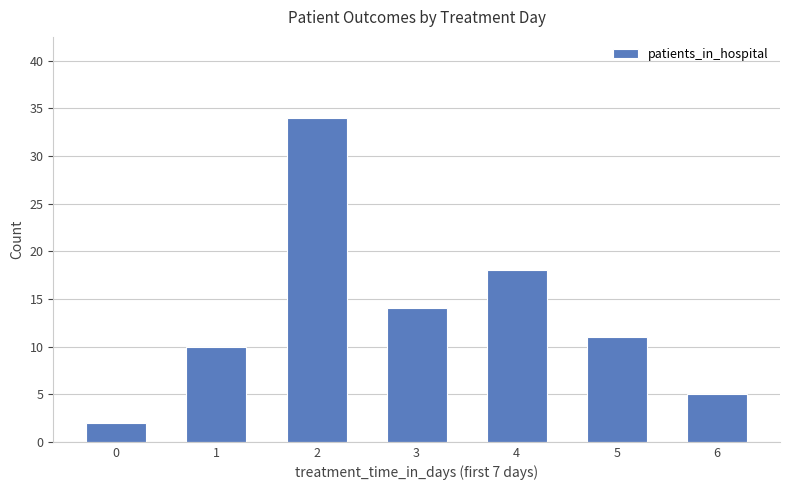

List the labels in order of value, smallest first.

0, 6, 1, 5, 3, 4, 2